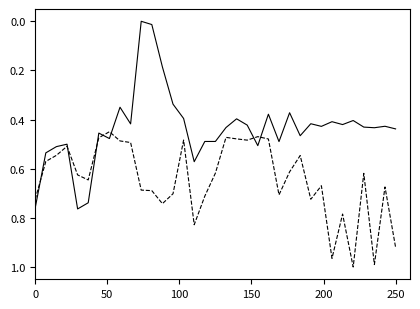

How many lines are shown in the chart?

2